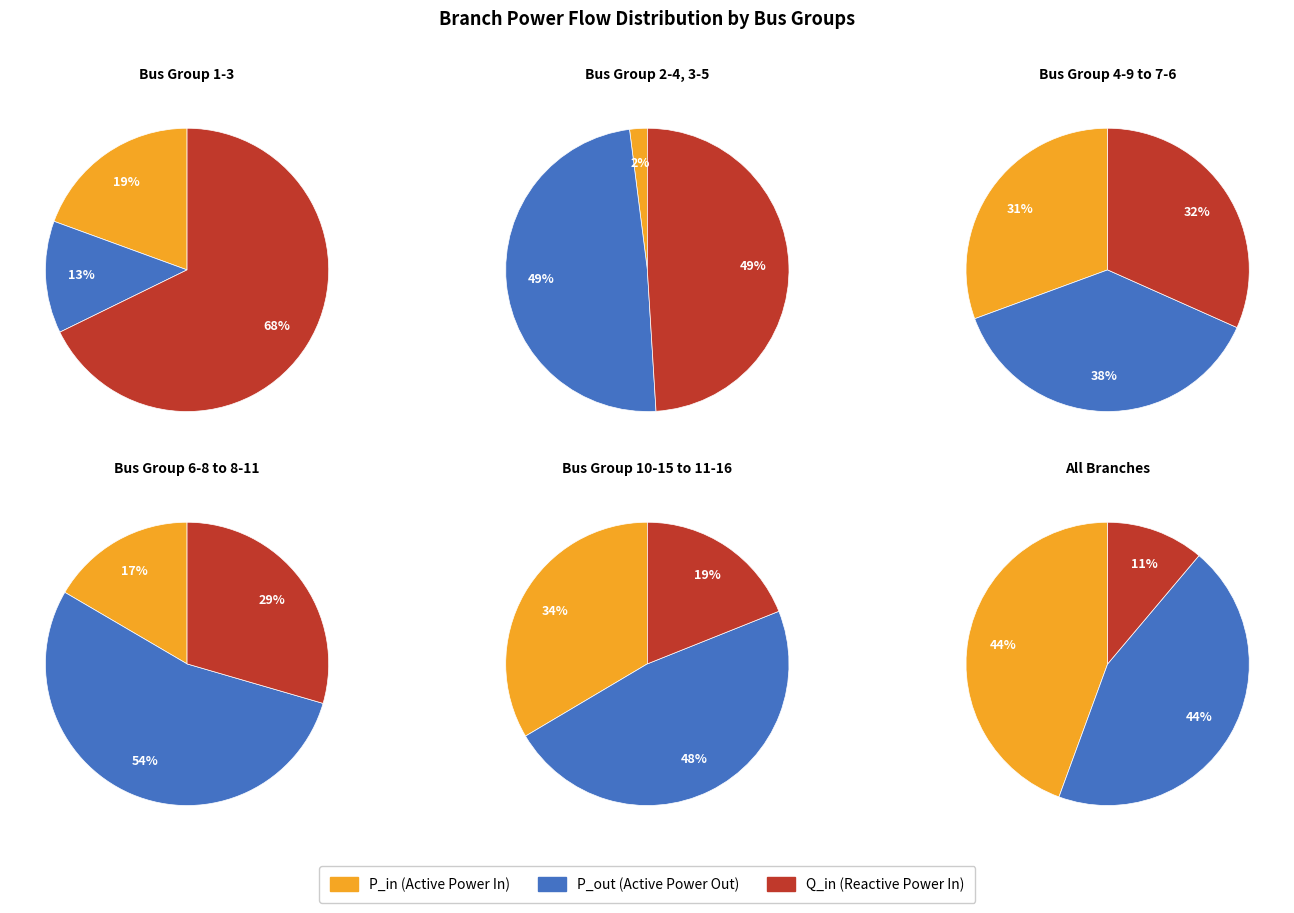

To the nearest percent, what portion does 6-8 represent?

16%